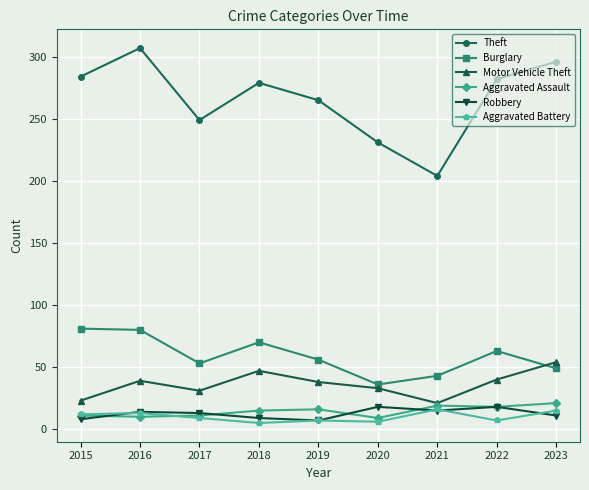

Which series has the largest range (max minus min)?

Theft